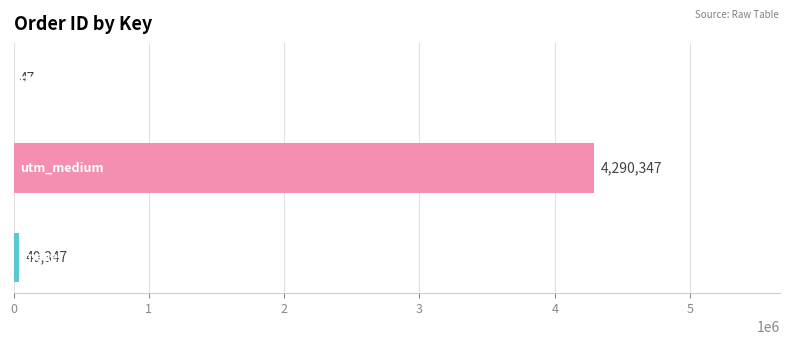

Count the number of data series in this chart.

1